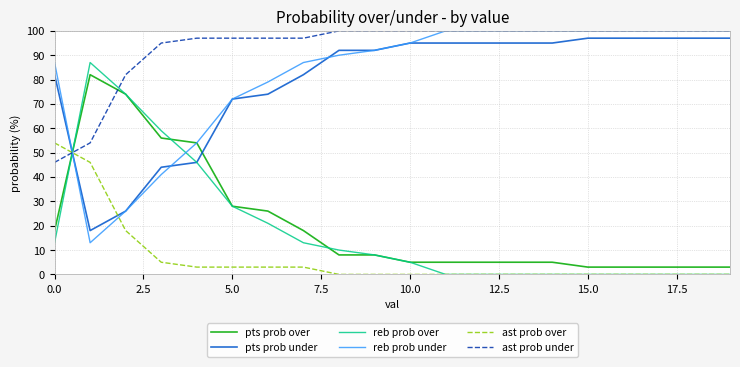

What is the highest value of the reb prob over series?

87